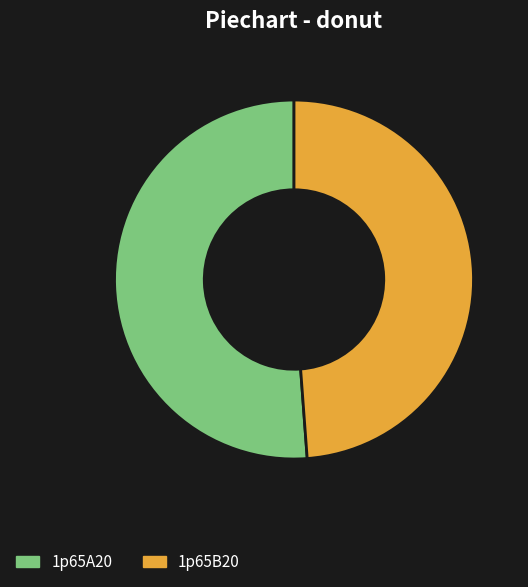

How many slices are in this pie chart?

2